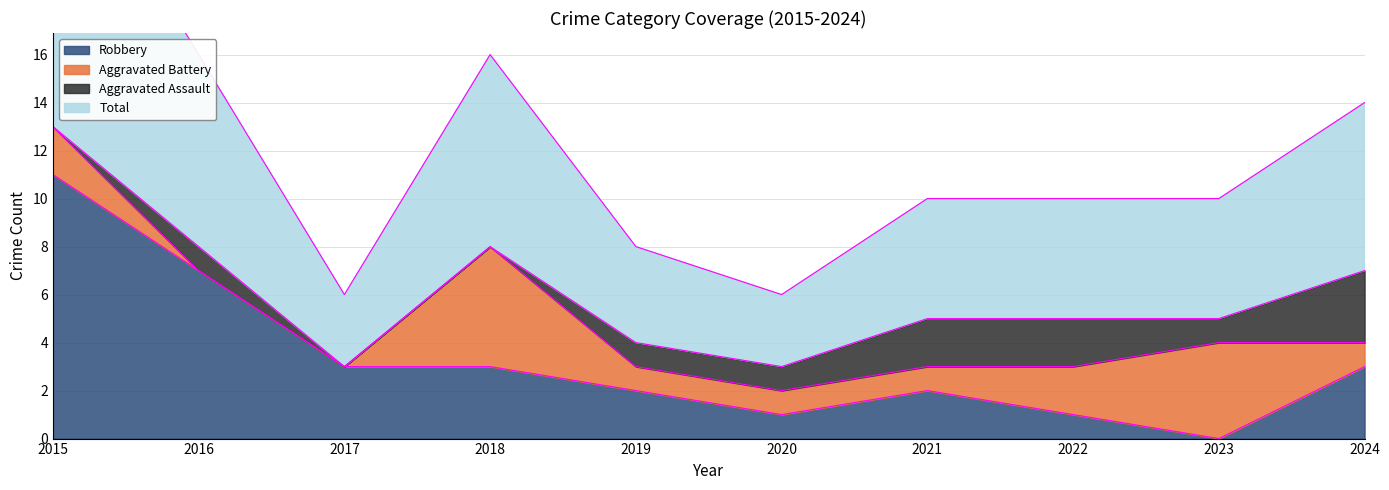

What is the maximum value for Robbery?

11